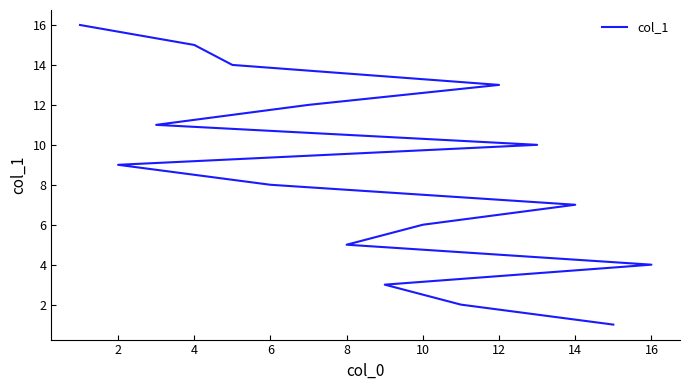

What is the average value?

8